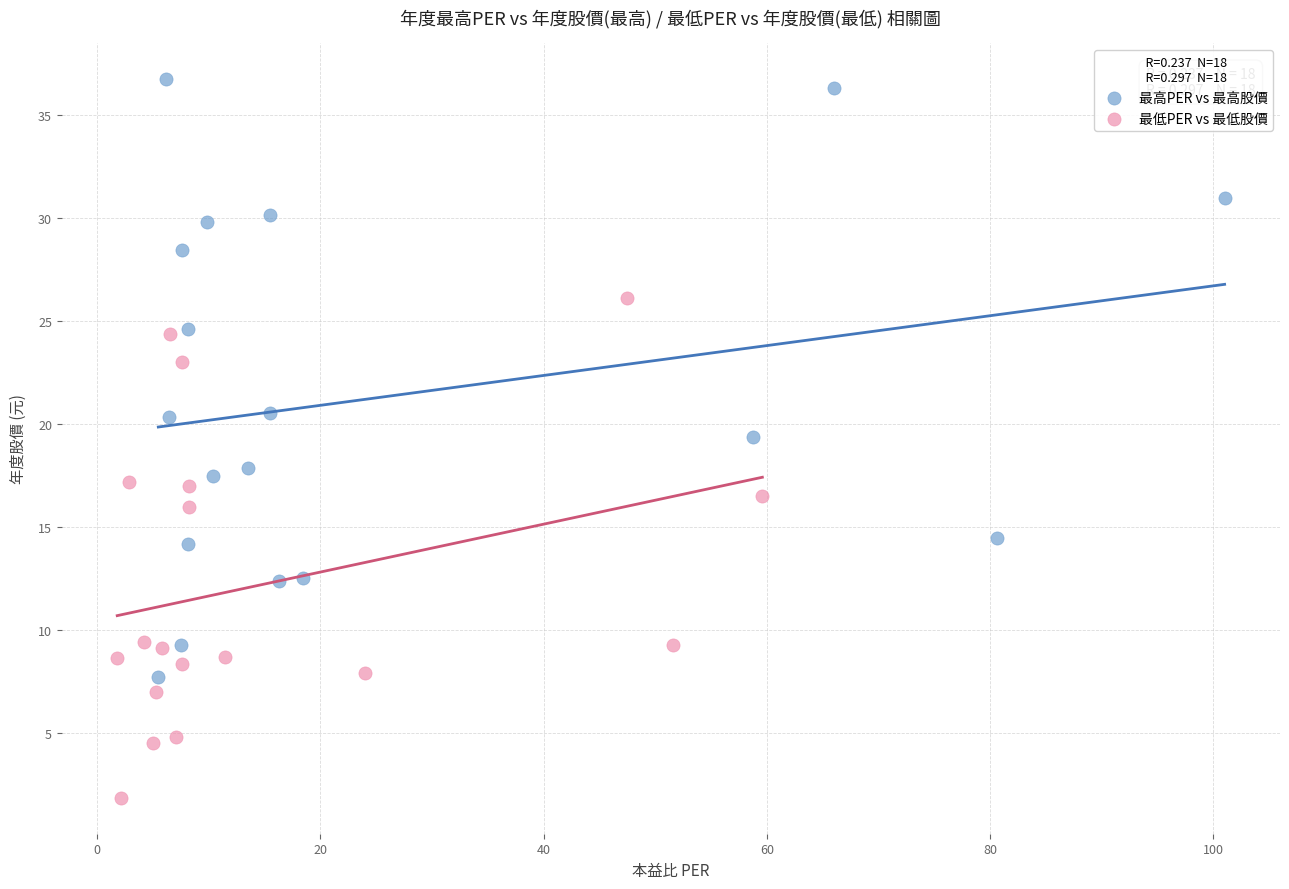

Which series has the widest spread of Y values?

最高PER vs 最高股價